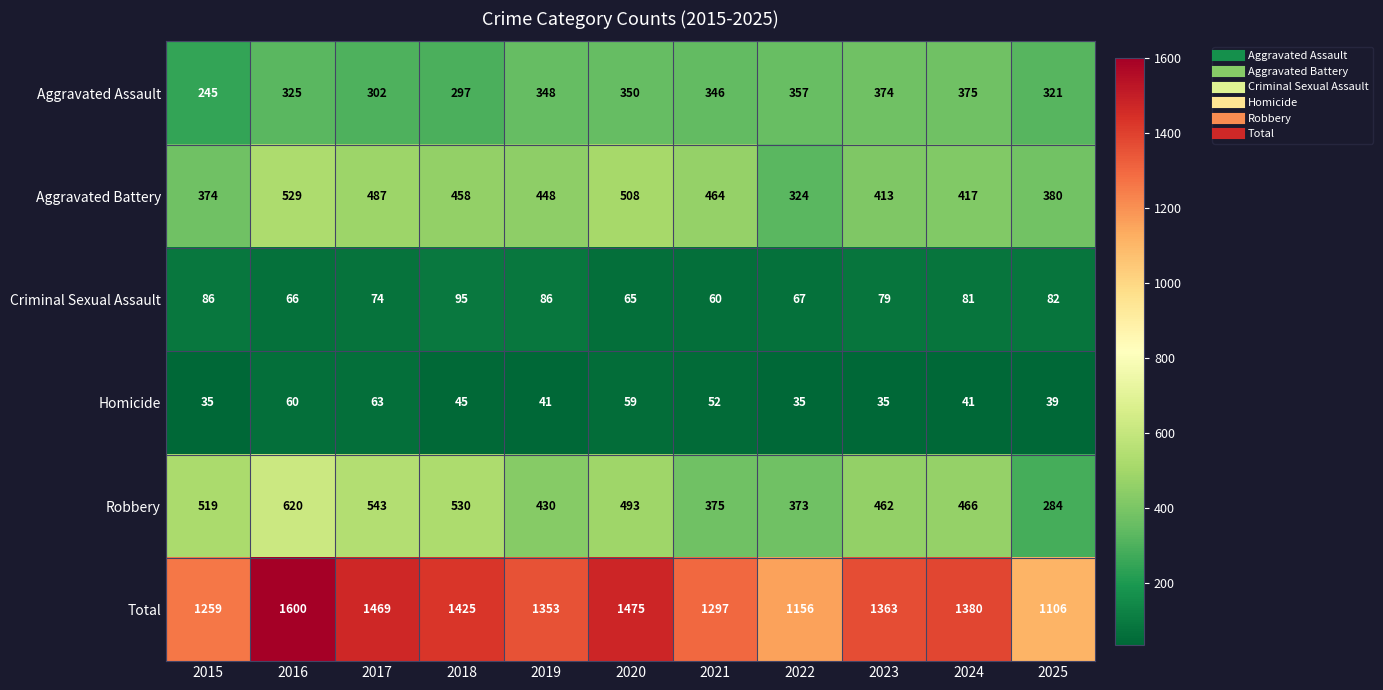

True or false: Criminal Sexual Assault has a value of 86 at 2019.

True